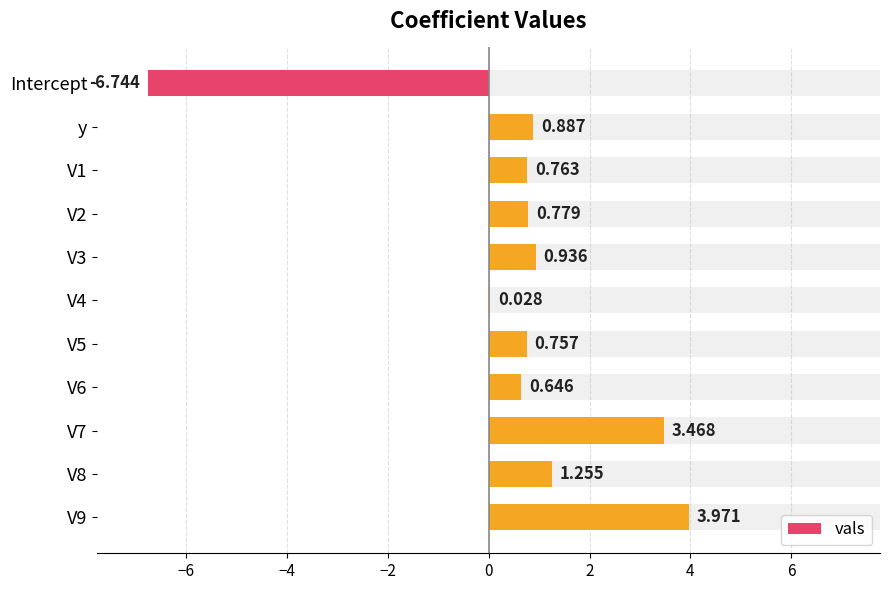

What is the sum of all values?

6.7